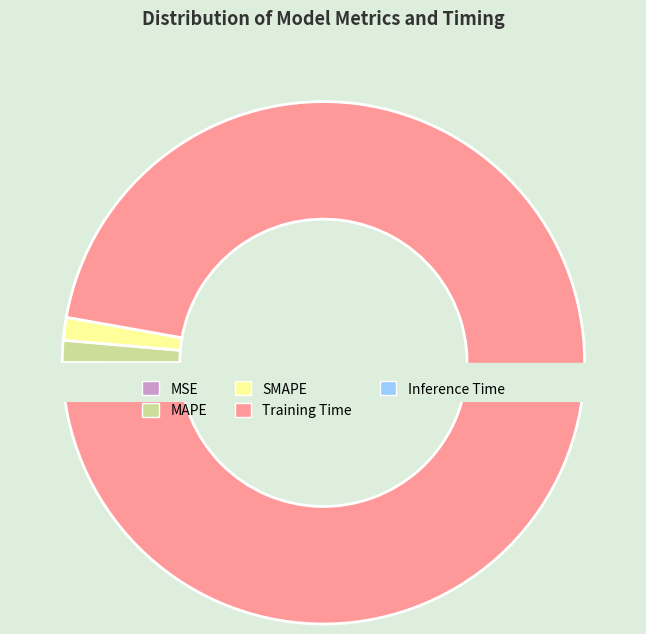

True or false: SMAPE accounts for 16% of the total.

False